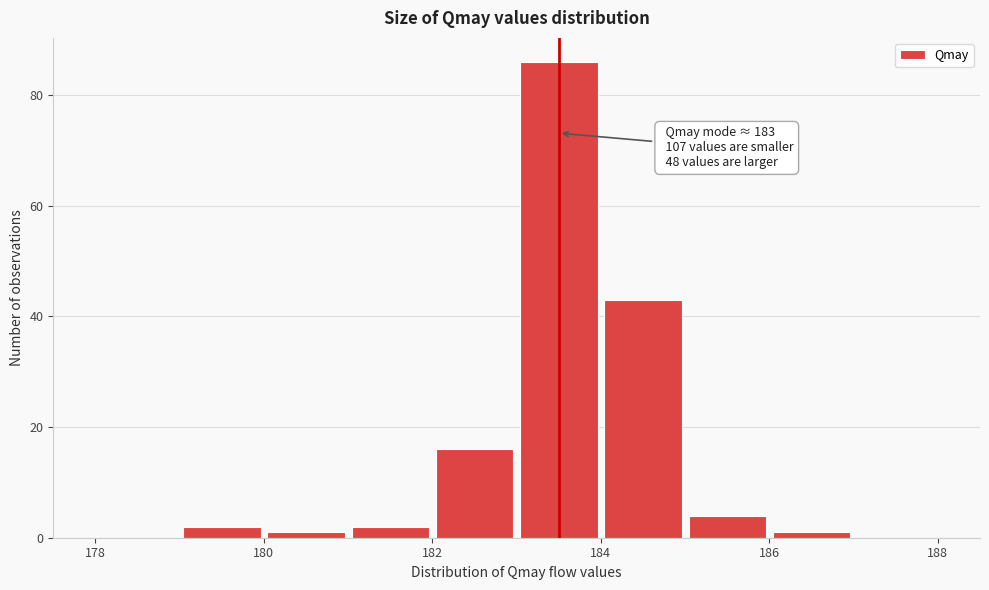

Over which range of the x-axis is the bar tallest?

183 to 184